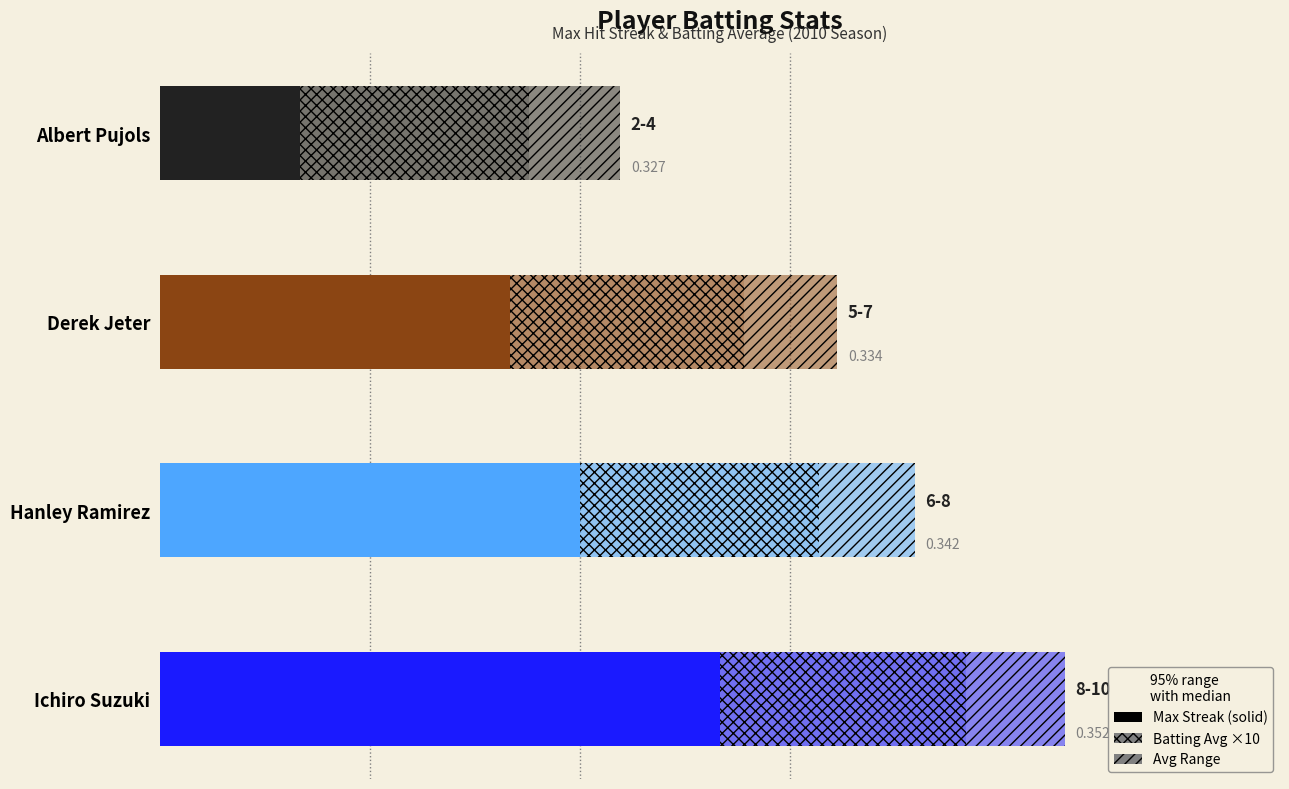

Reading right to left, transcribe all the data shown in this chart.

Max Streak: 2.0	5.0	6.0	8.0
Batting Avg ×10: 3.3	3.3	3.4	3.5
Avg Range: 1.3	1.3	1.4	1.4